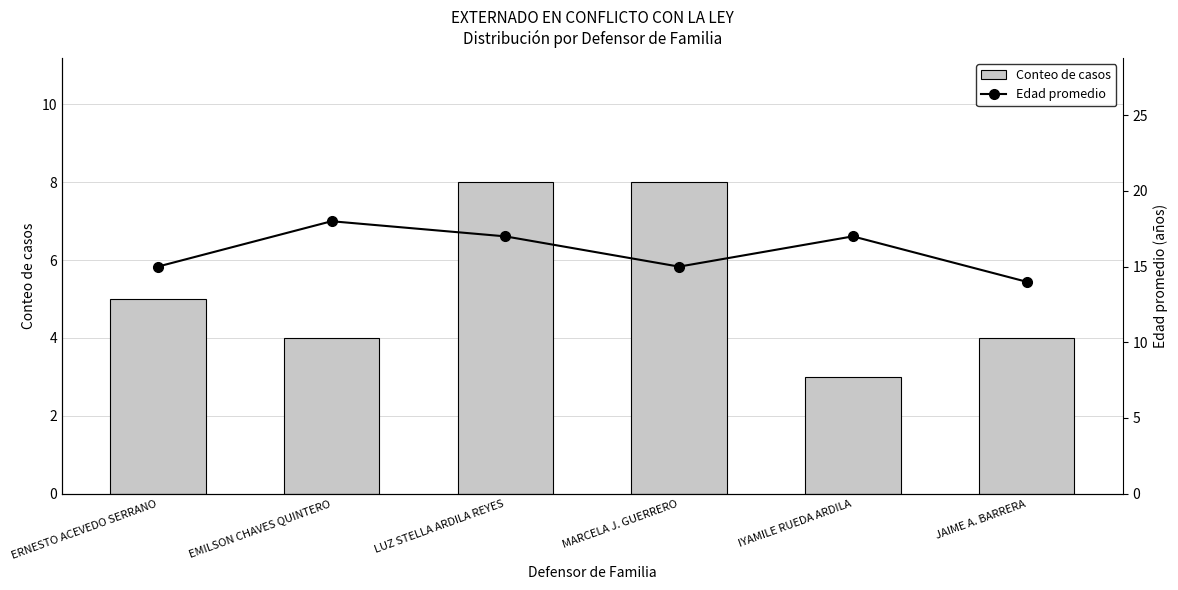

Where is Edad promedio nearest to the value 16?

ERNESTO ACEVEDO SERRANO